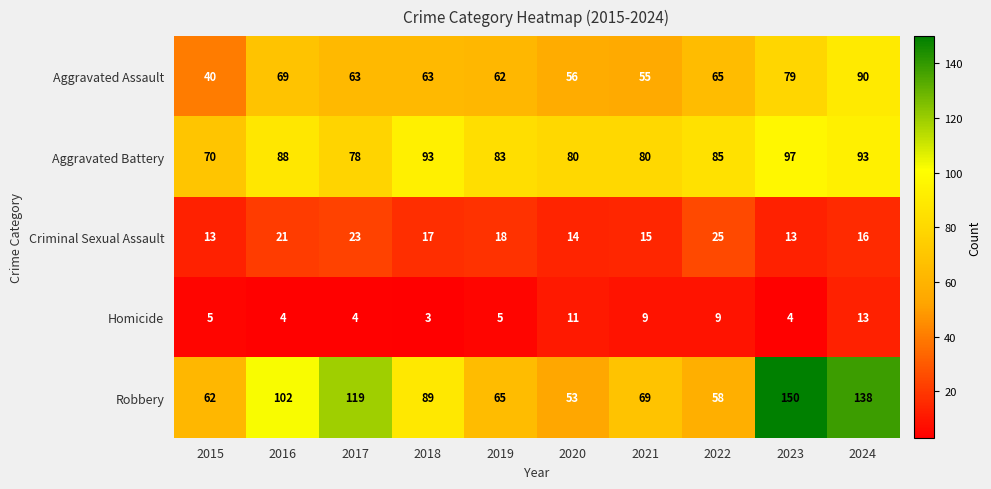

Rank the series by their maximum value, from highest to lowest.

Robbery, Aggravated Battery, Aggravated Assault, Criminal Sexual Assault, Homicide